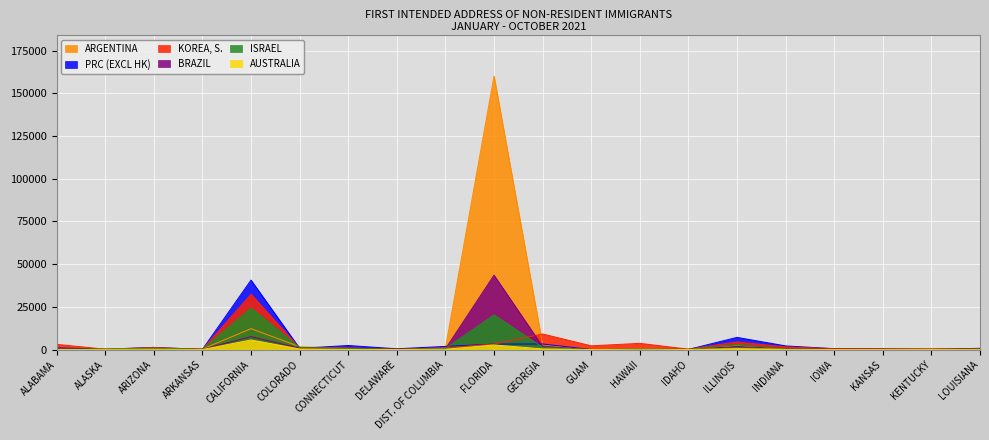

Is it true that KOREA, S. equals 601 at CONNECTICUT?

False